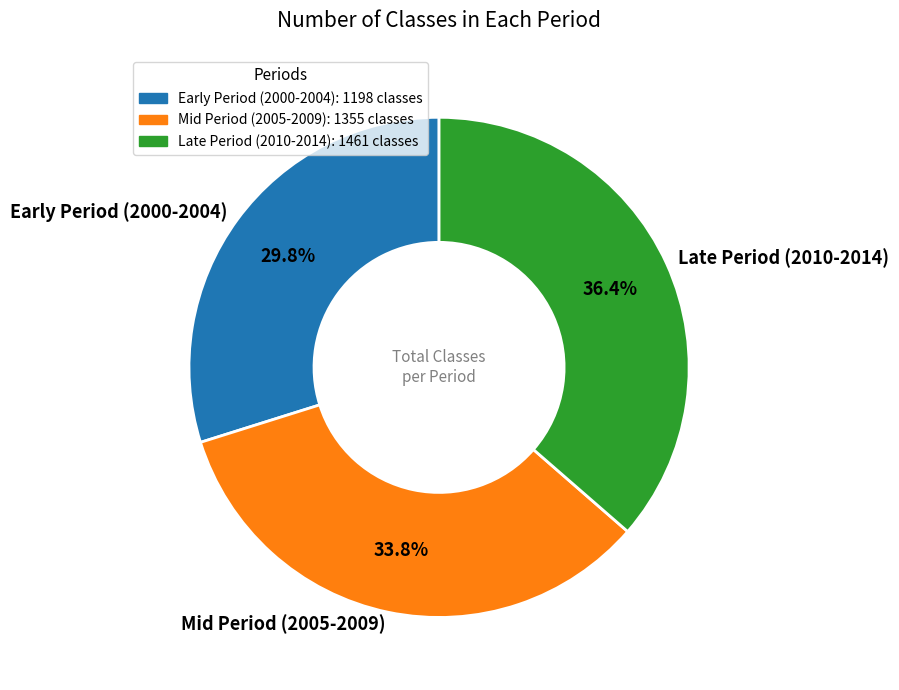

Is there a majority slice in this chart?

No